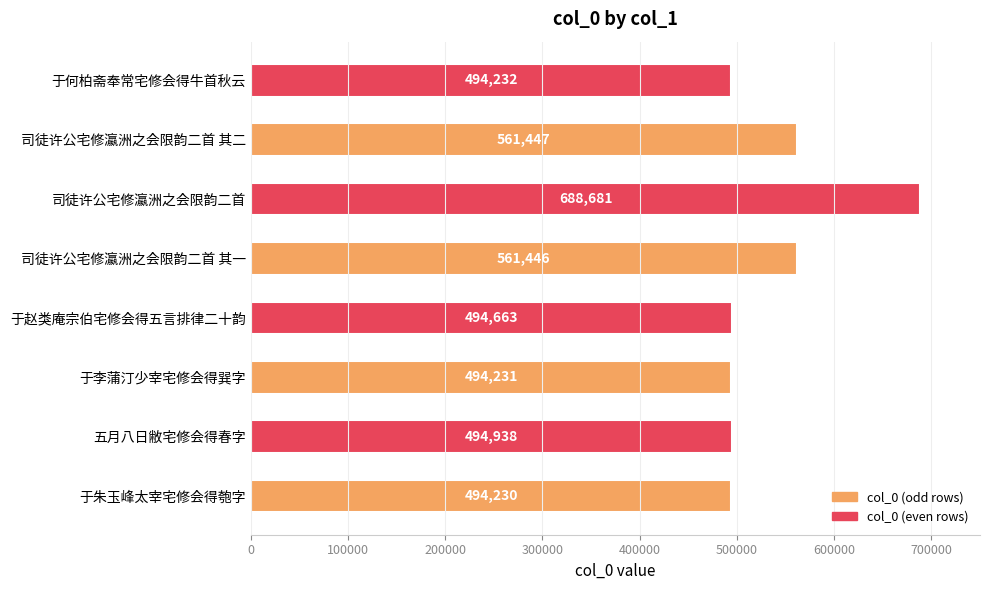

List the labels in order of value, largest first.

司徒许公宅修瀛洲之会限韵二首, 司徒许公宅修瀛洲之会限韵二首 其二, 司徒许公宅修瀛洲之会限韵二首 其一, 五月八日敝宅修会得春字, 于赵类庵宗伯宅修会得五言排律二十韵, 于何柏斋奉常宅修会得牛首秋云, 于李蒲汀少宰宅修会得巽字, 于朱玉峰太宰宅修会得匏字